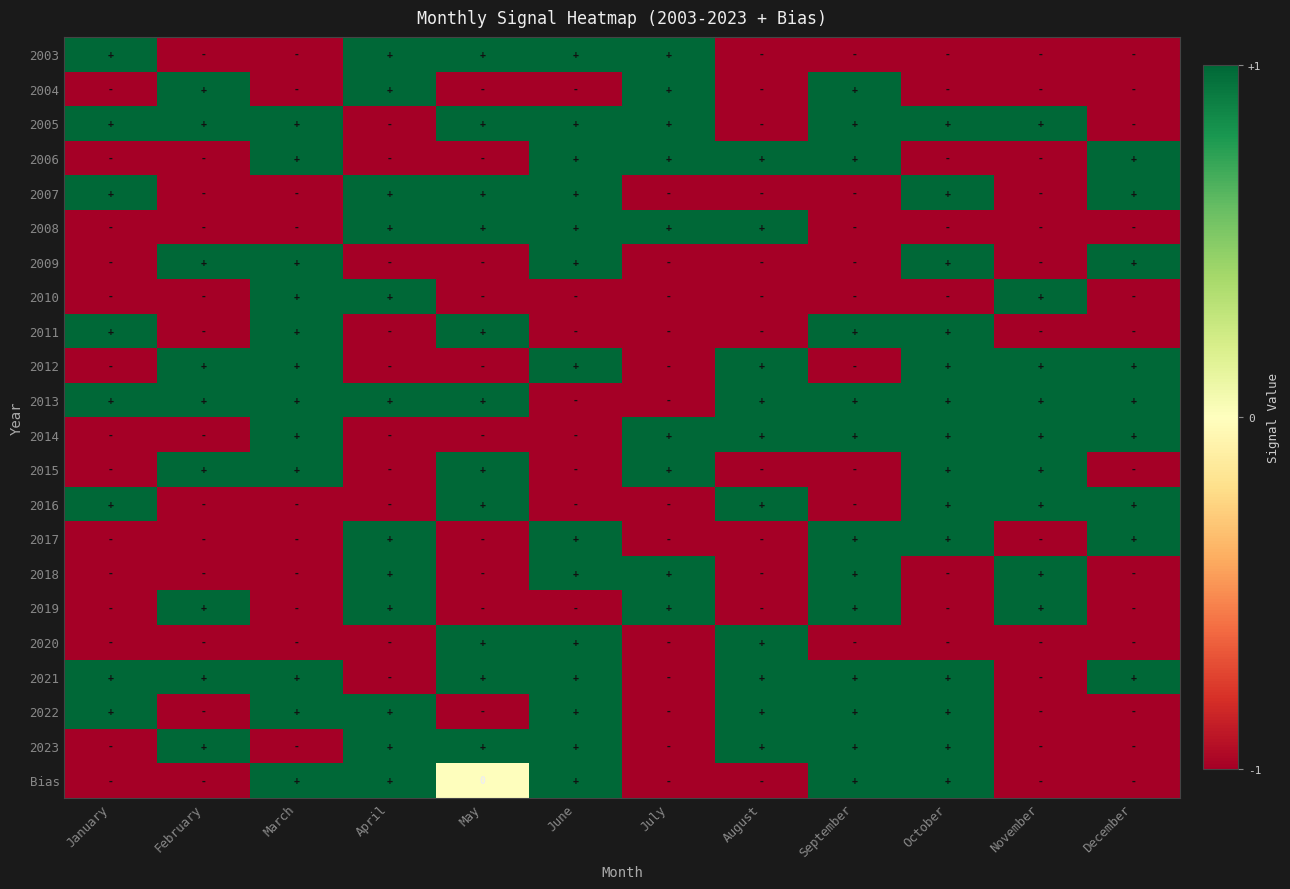

Which category has the lowest value across all series?

February